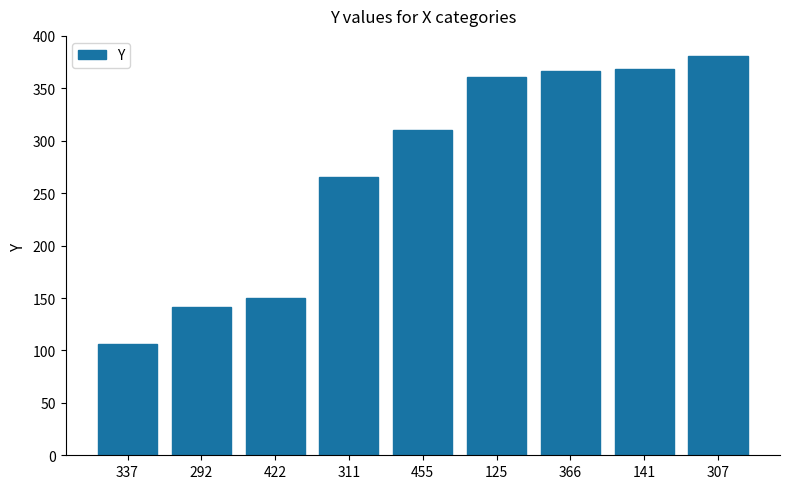

True or false: the data shows 106 at 337.

True